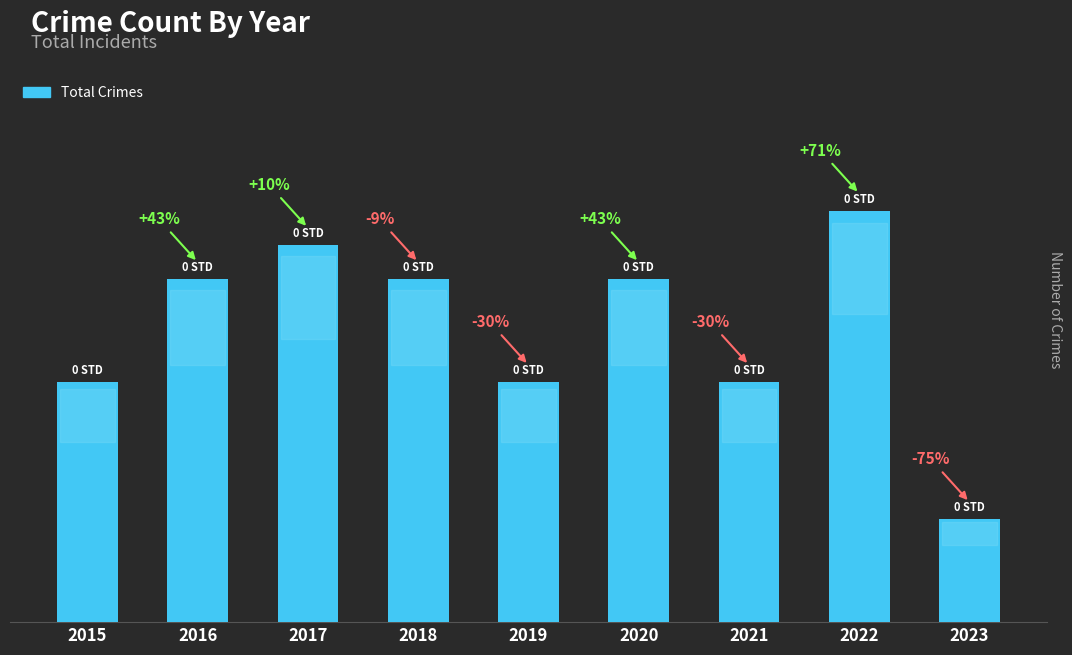

What is the ratio of the value at 2017 to the value at 2019?

1.6